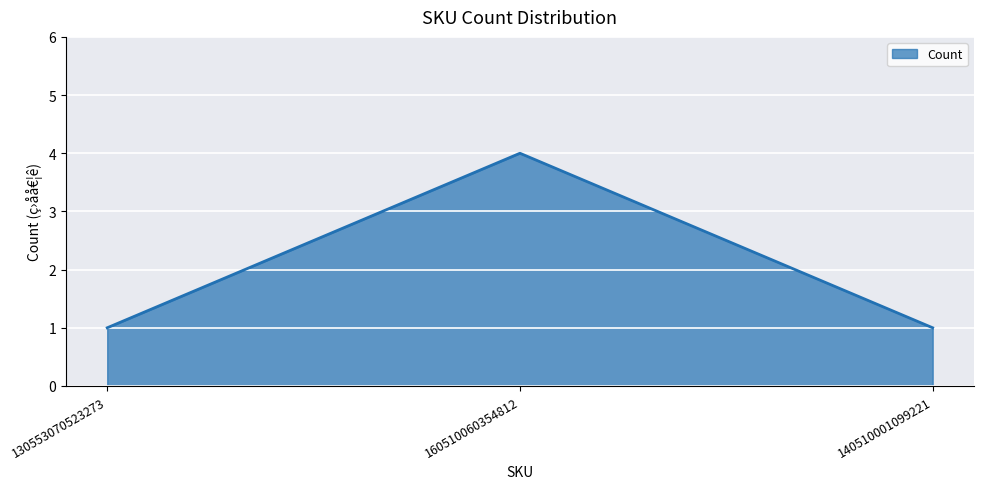

What position from the right is 140510001099221?

1